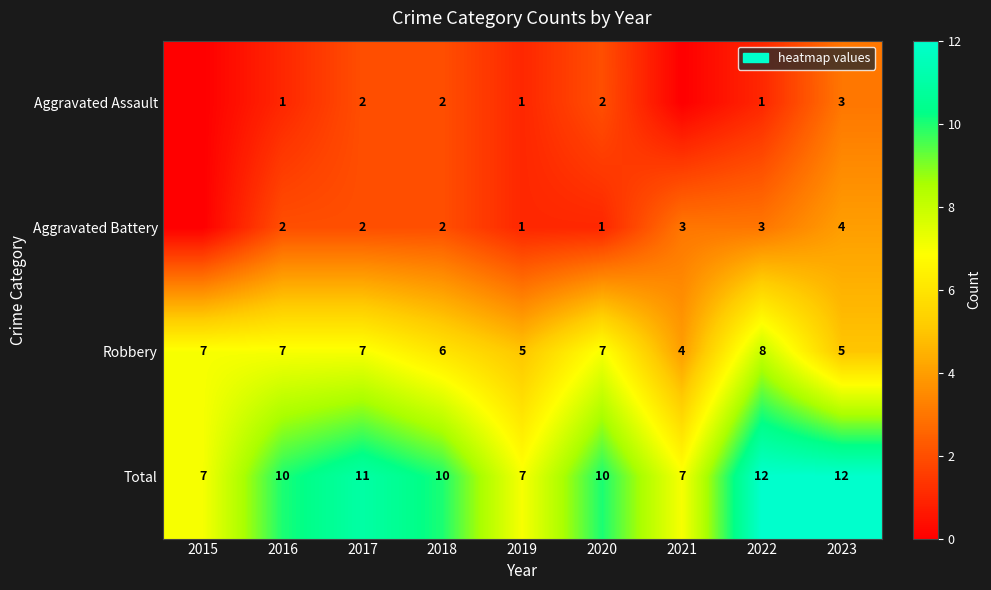

What is the difference between the Total values at 2021 and 2020?

3